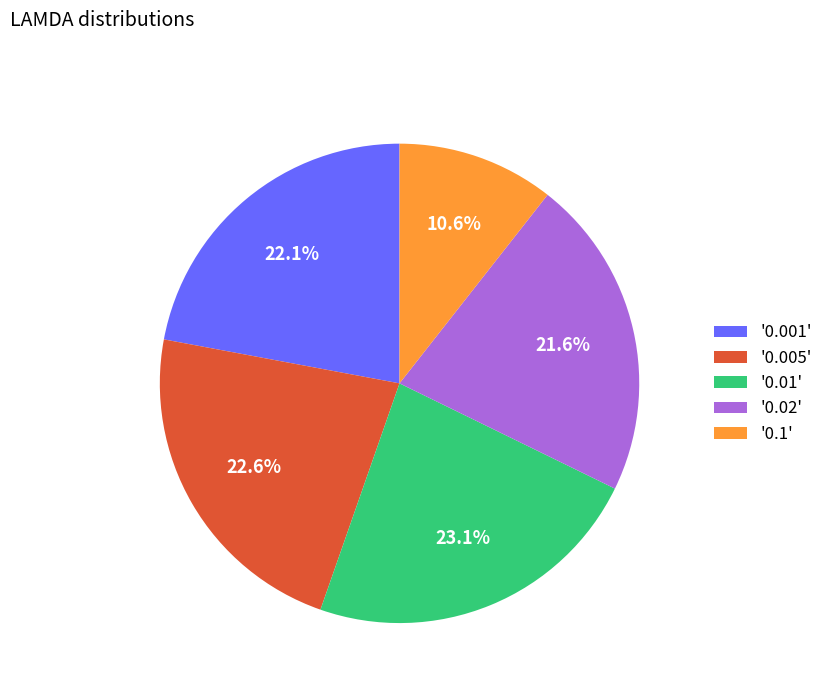

Is there a majority slice in this chart?

No